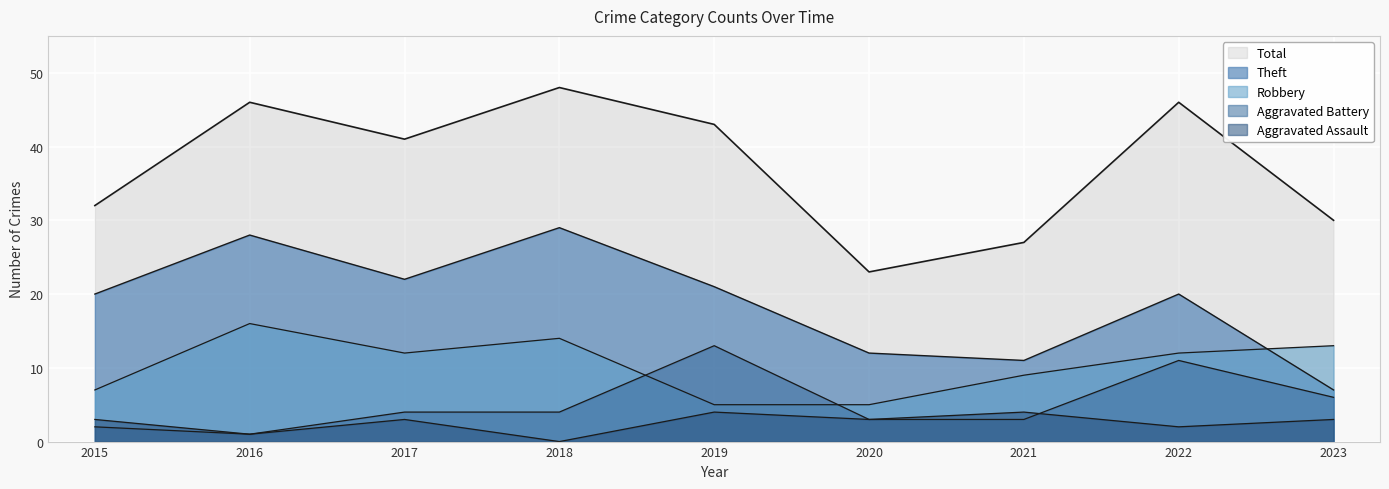

At which category does Theft reach its first local valley?

2017